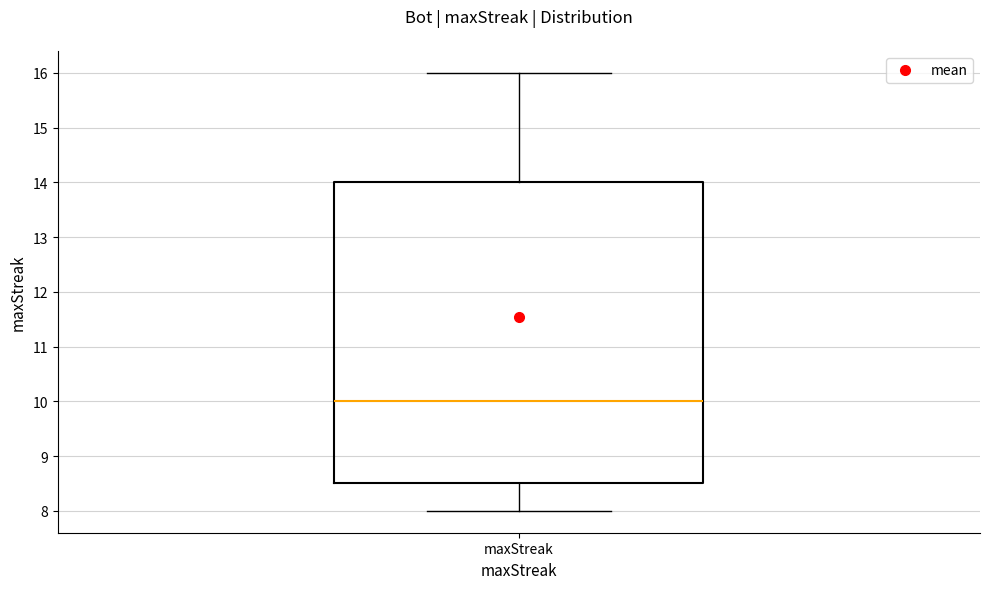

Transcribe this box plot: give where the median line is, the range the box spans, and where the two whiskers end, as read against the y-axis. The values are not printed on the chart, so give them approximately, as read against the axis.

median 10.0, box 8.5 to 14.0, whiskers 8.0 to 16.0